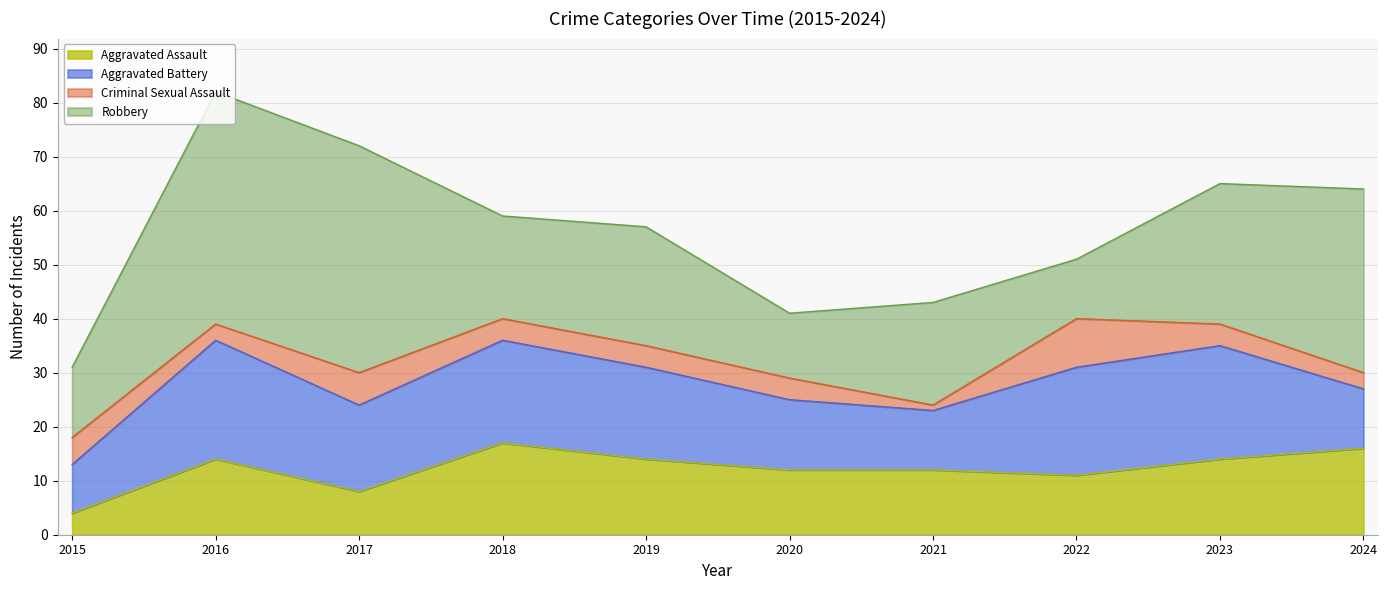

Is it true that Aggravated Assault equals 14 at 2019?

True